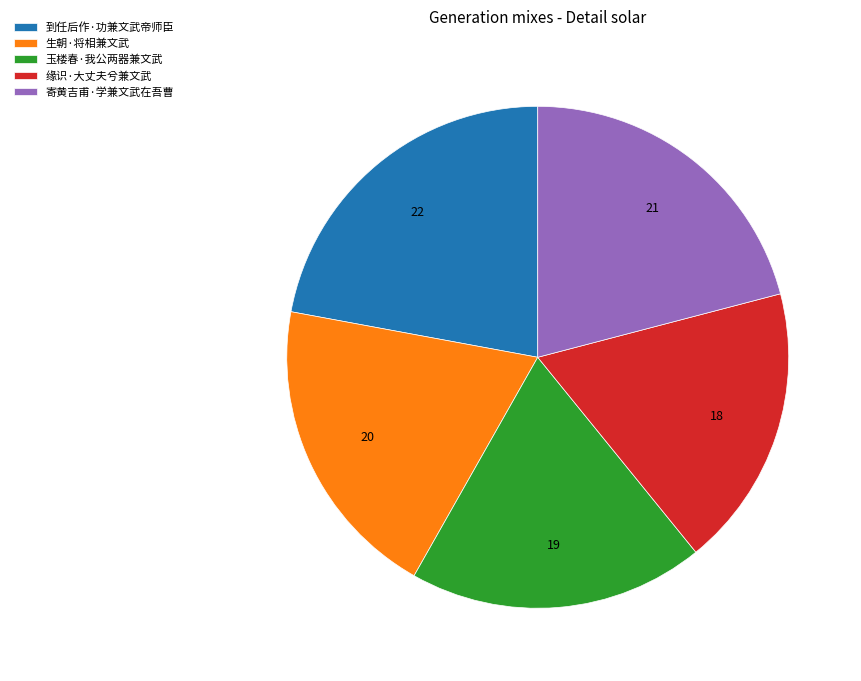

Does any single category account for the majority?

No